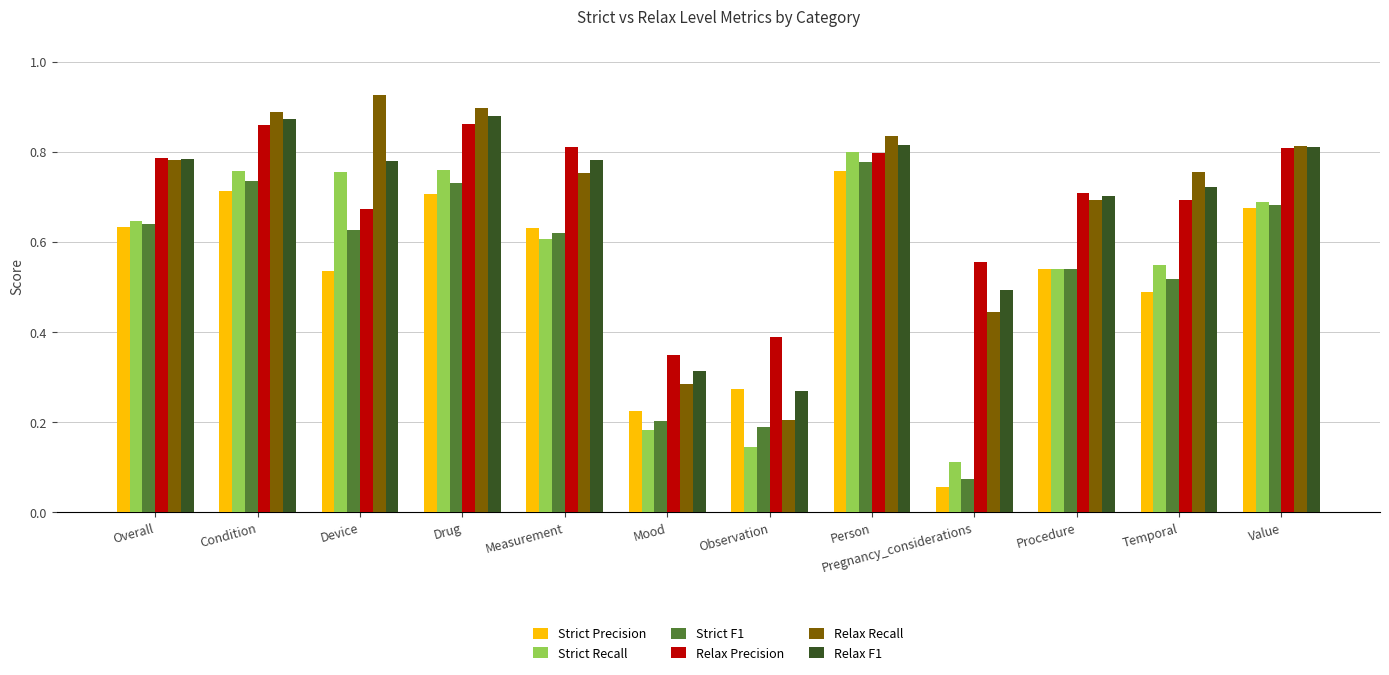

Is it true that Relax Recall equals 0.5 at Value?

False